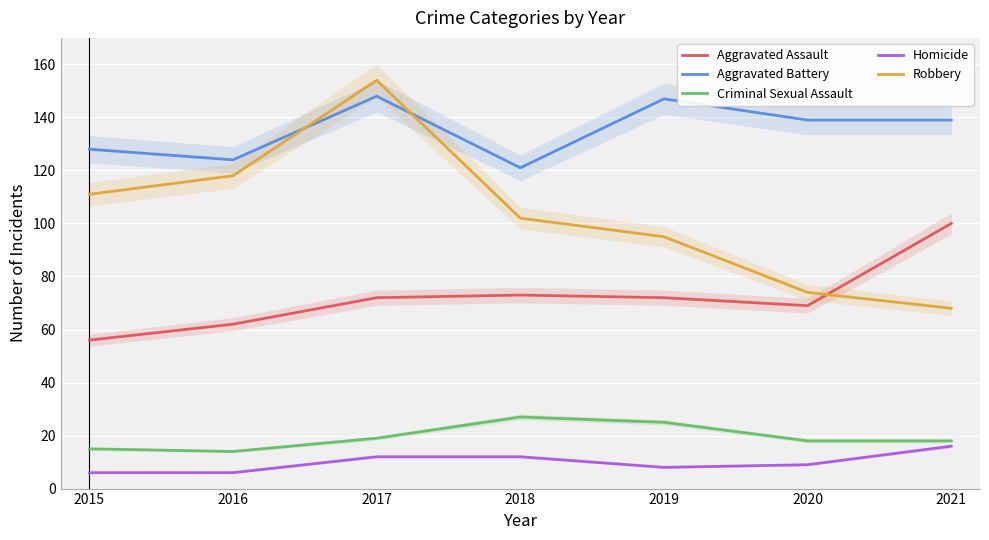

What is the value of the Aggravated Assault point at the 4th from the left?

73